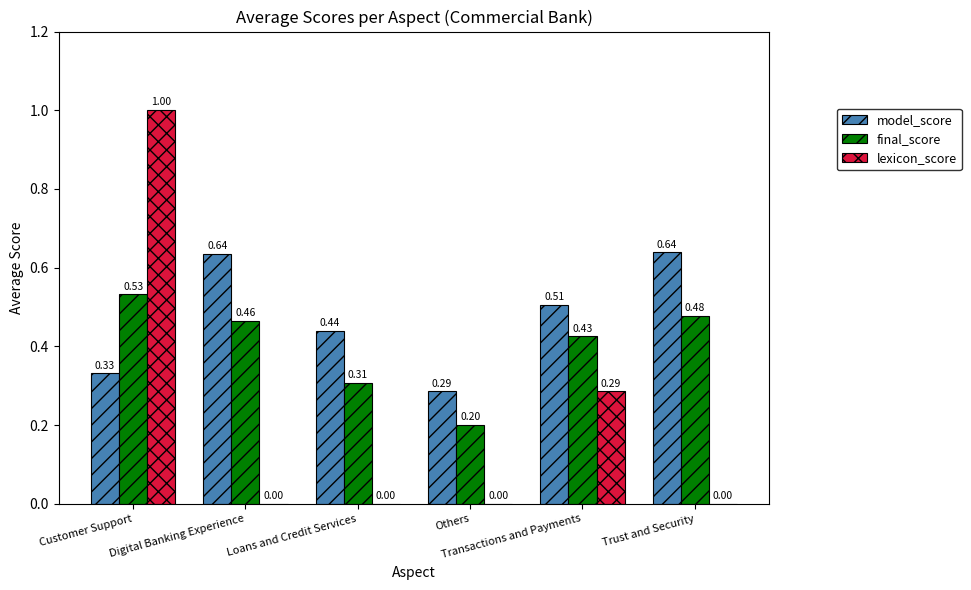

How many categories are shown in the chart?

6